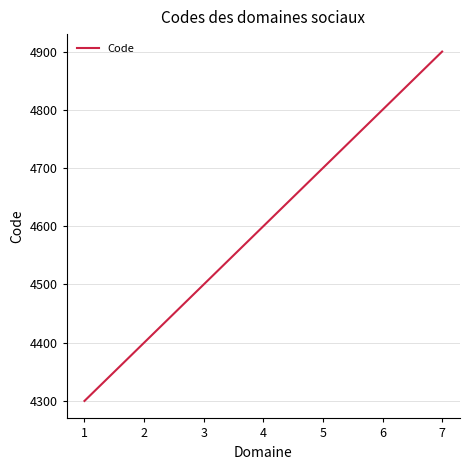

What is the difference between the second highest and minimum values?

500